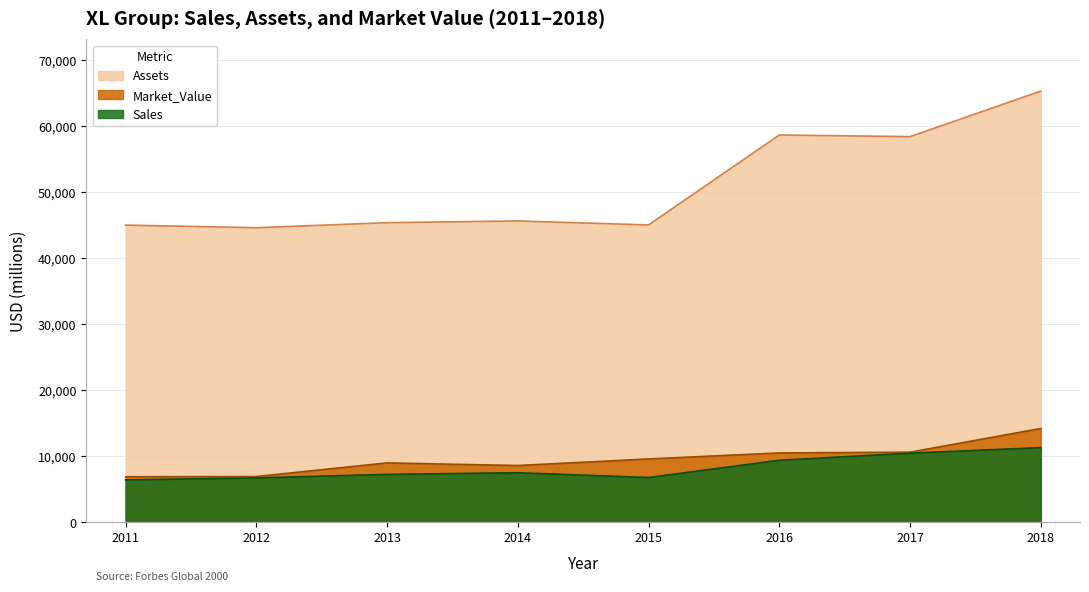

How many categories are shown in the chart?

8